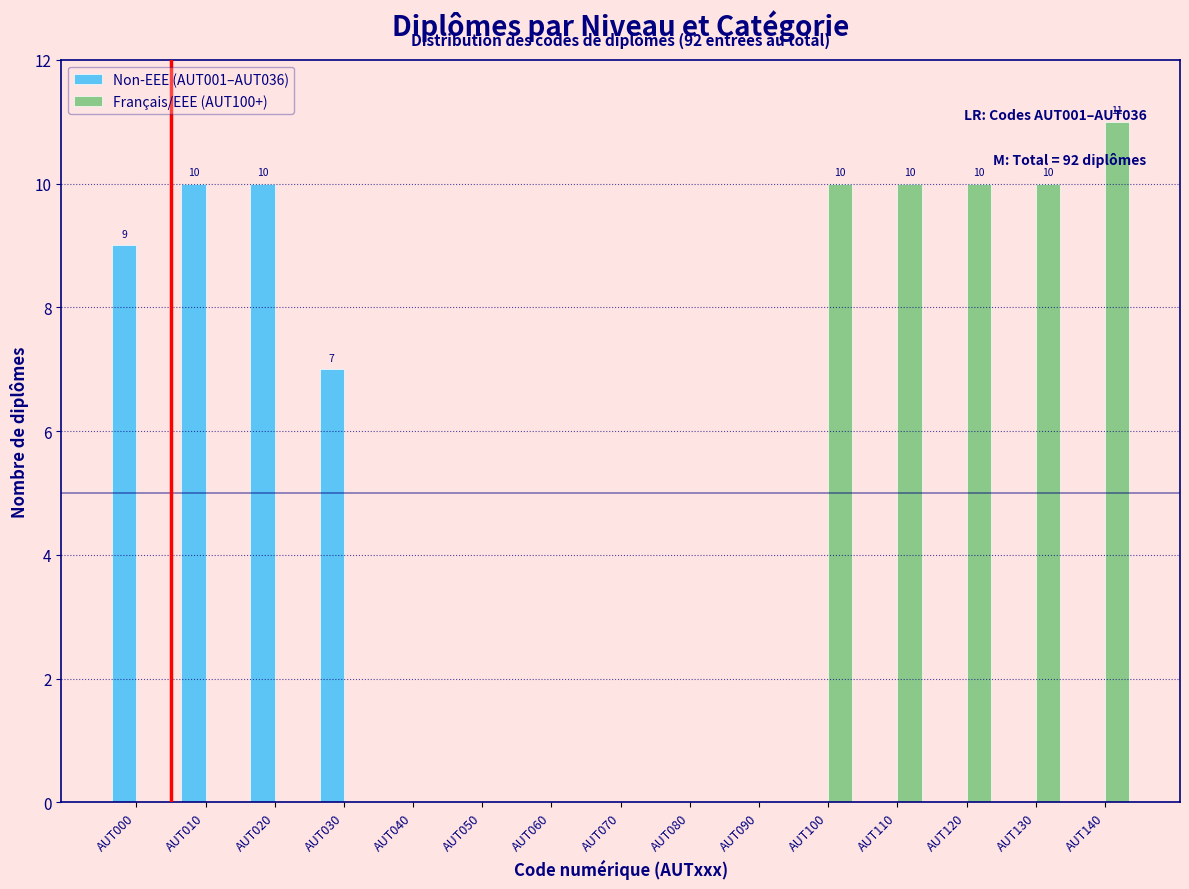

Is the value of Non-EEE (AUT001–AUT036) at AUT020 greater than the value of Français/EEE (AUT100+) at AUT080?

Yes